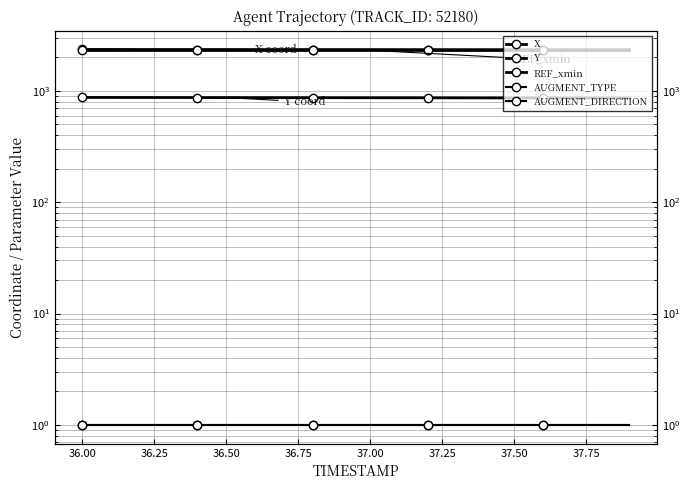

What is the sum of all AUGMENT_TYPE values?

20.0